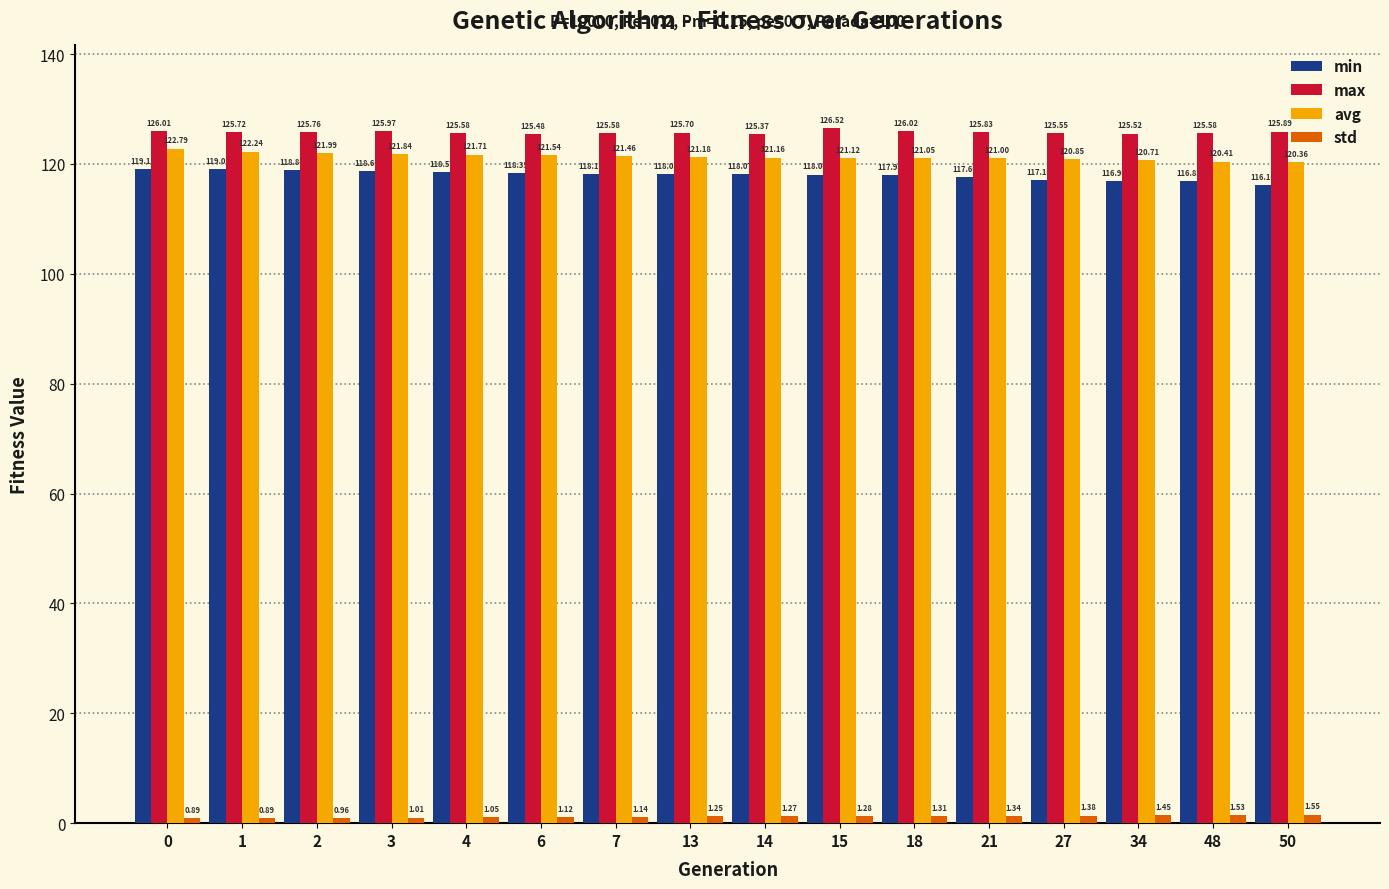

Which series has the widest spread of values?

min